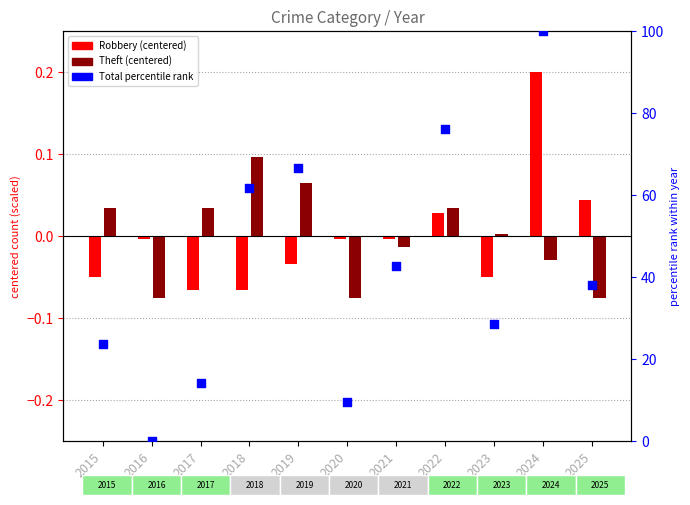

What is the change in value from 2018 to 2022?

+14.3